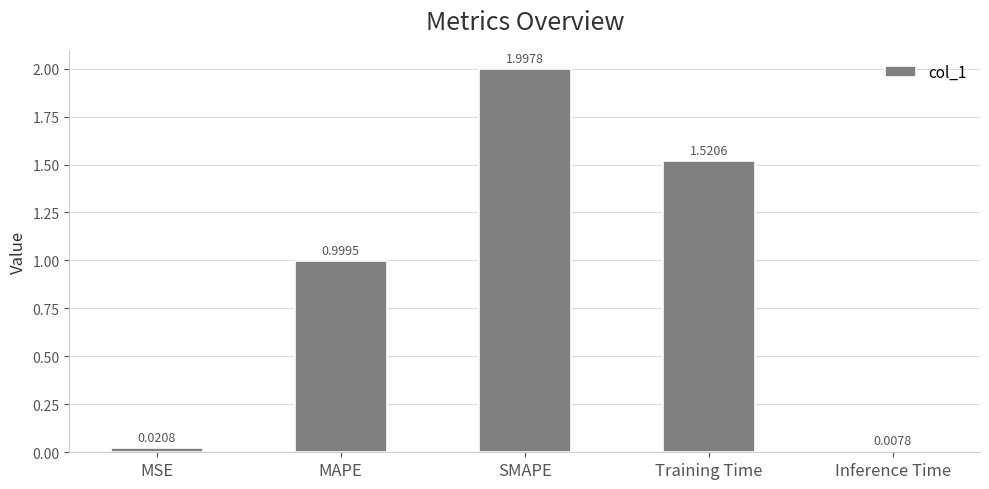

What is the change in value from MSE to MAPE?

+1.0